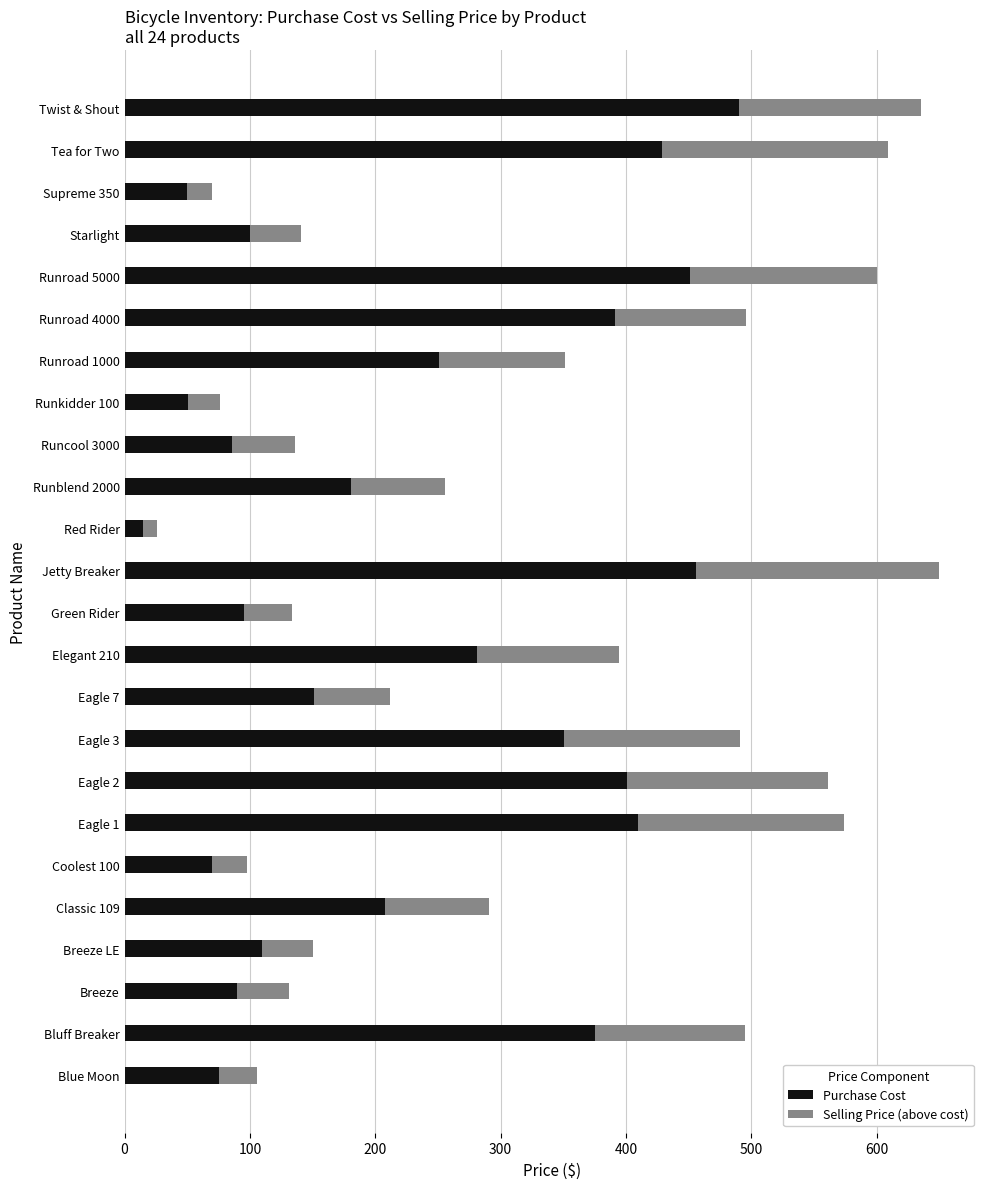

What are all the series names shown in the legend?

Purchase Cost, Selling Price (above cost)